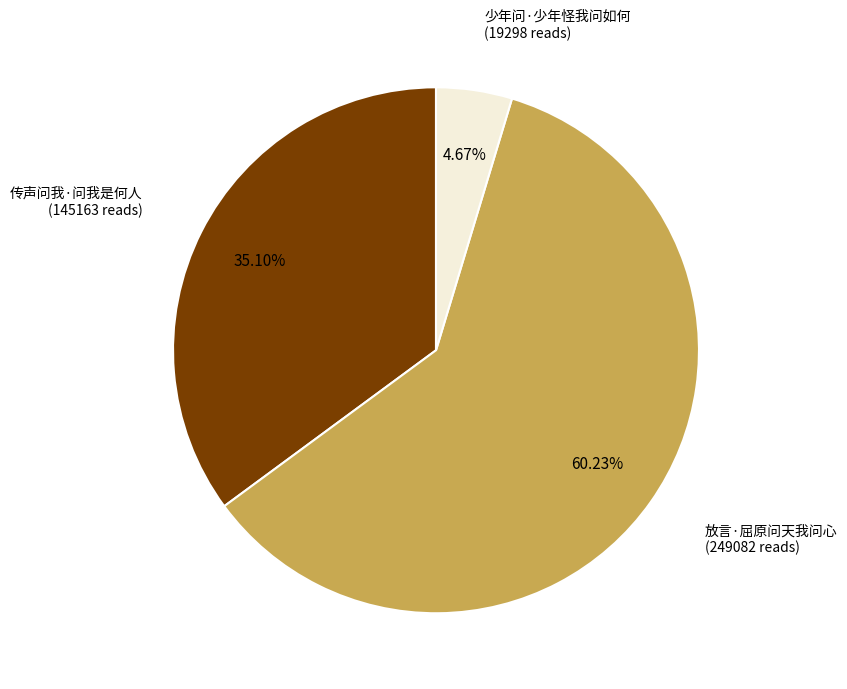

What is the smallest slice in the pie chart?

少年问·少年怪我问如何